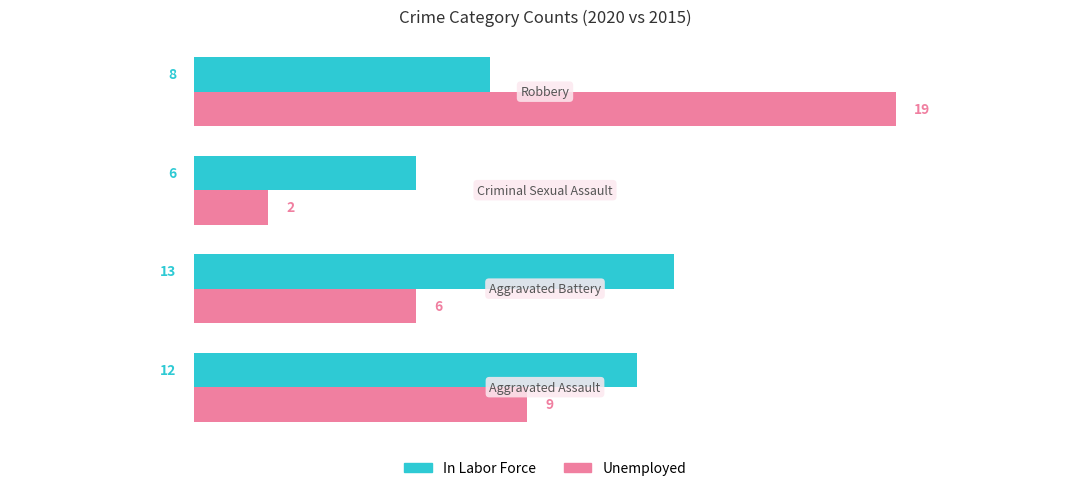

What is the difference between the maximum and minimum values in the In Labor Force series?

7